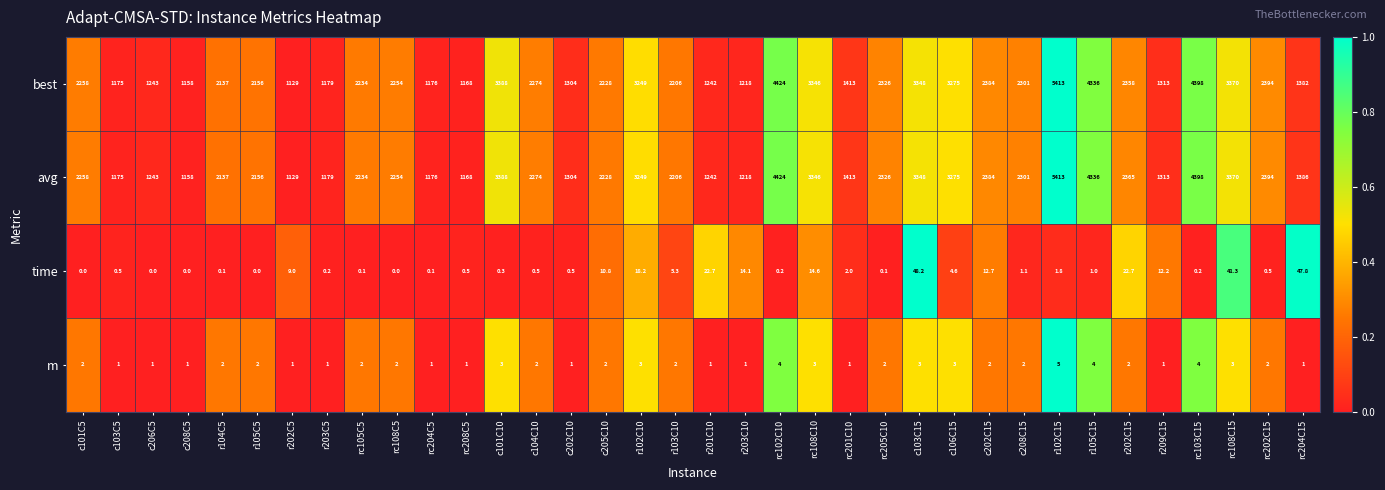

List the labels in order of best value, smallest first.

r202C5, c208C5, rc208C5, c103C5, rc204C5, r203C5, r203C10, r201C10, c206C5, c202C10, r209C15, rc204C15, rc201C10, r104C5, r105C5, r103C10, c205C10, rc105C5, rc108C5, c101C5, c104C10, c208C15, rc205C10, r202C15, c202C15, rc202C15, r102C10, c106C15, rc108C10, c103C15, rc108C15, c101C10, r105C15, rc103C15, rc102C10, r102C15